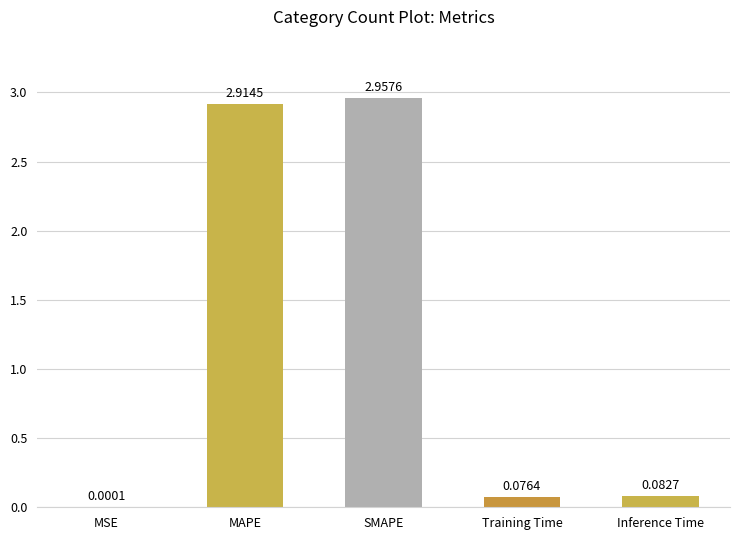

Are the bars horizontal?

No